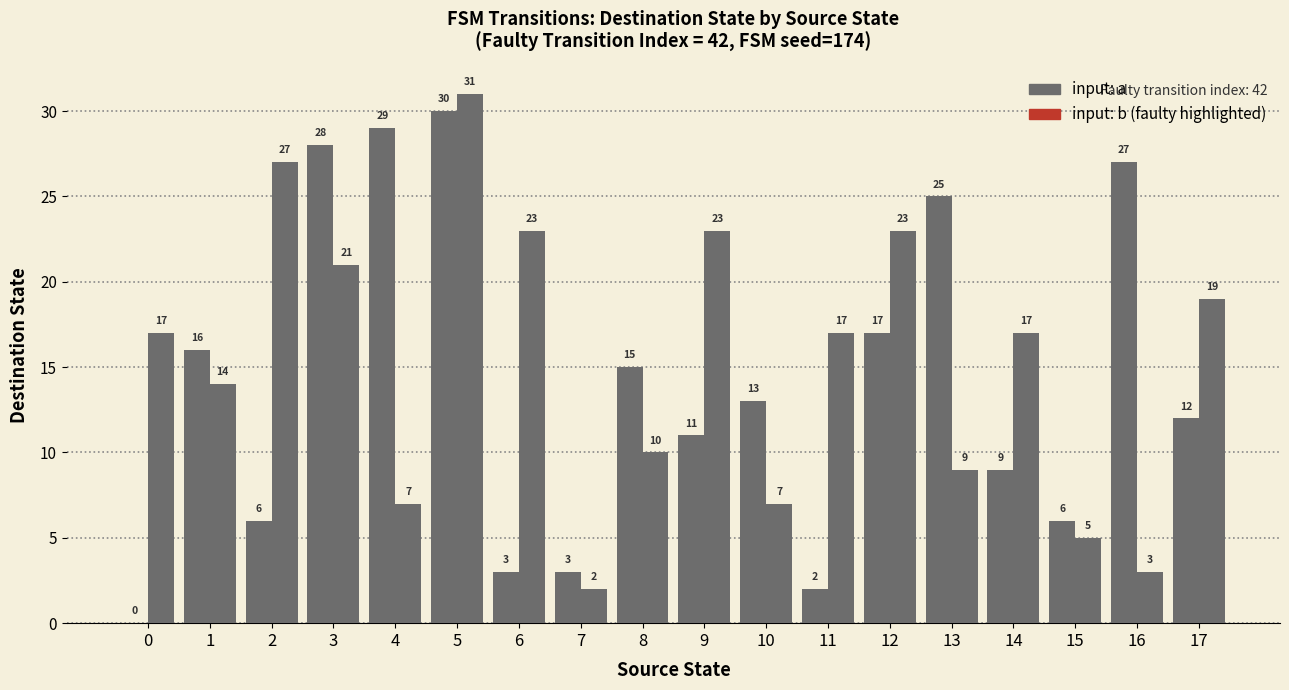

Are the bars horizontal?

No